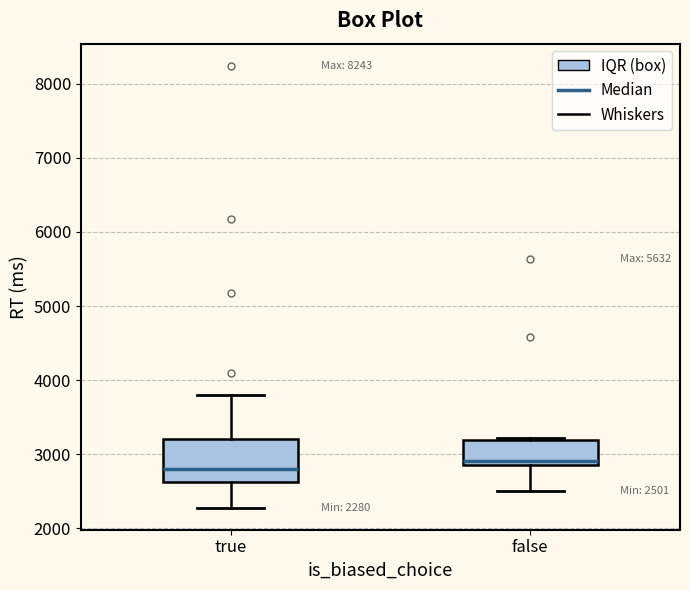

Which box's median line is the lowest?

true